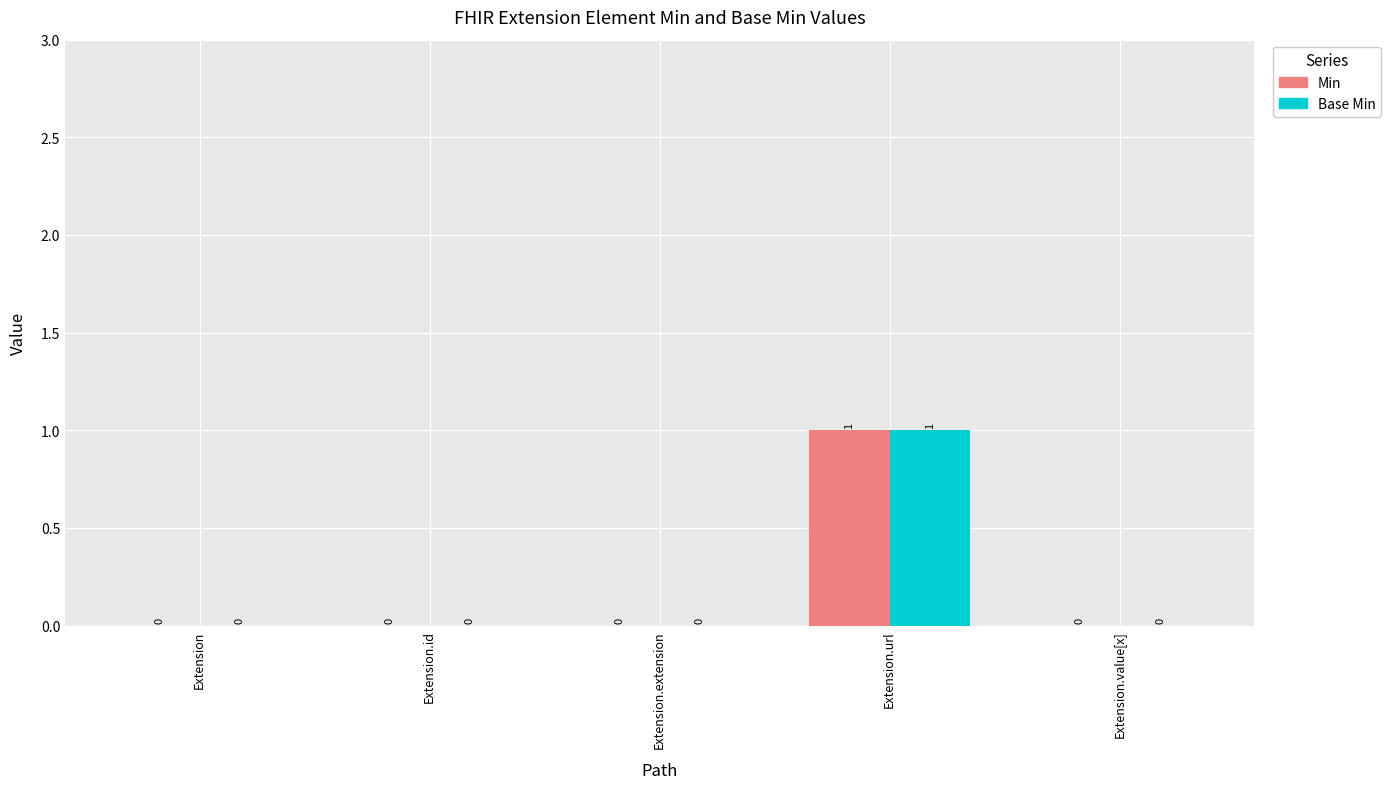

At which category is the sum across all series the highest?

Extension.url